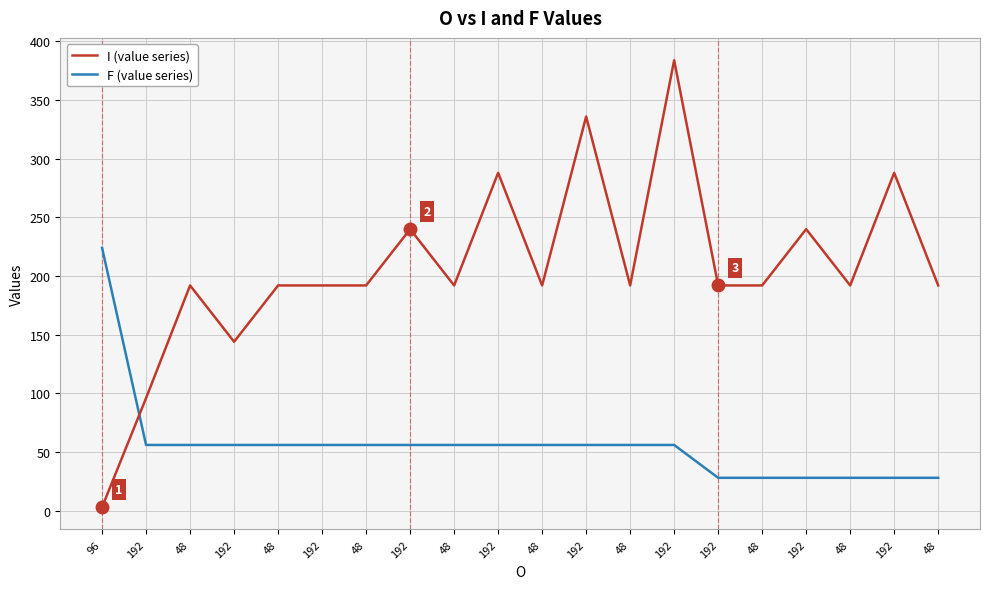

What is the difference between the second highest and second lowest values in the F (value series) series?

28